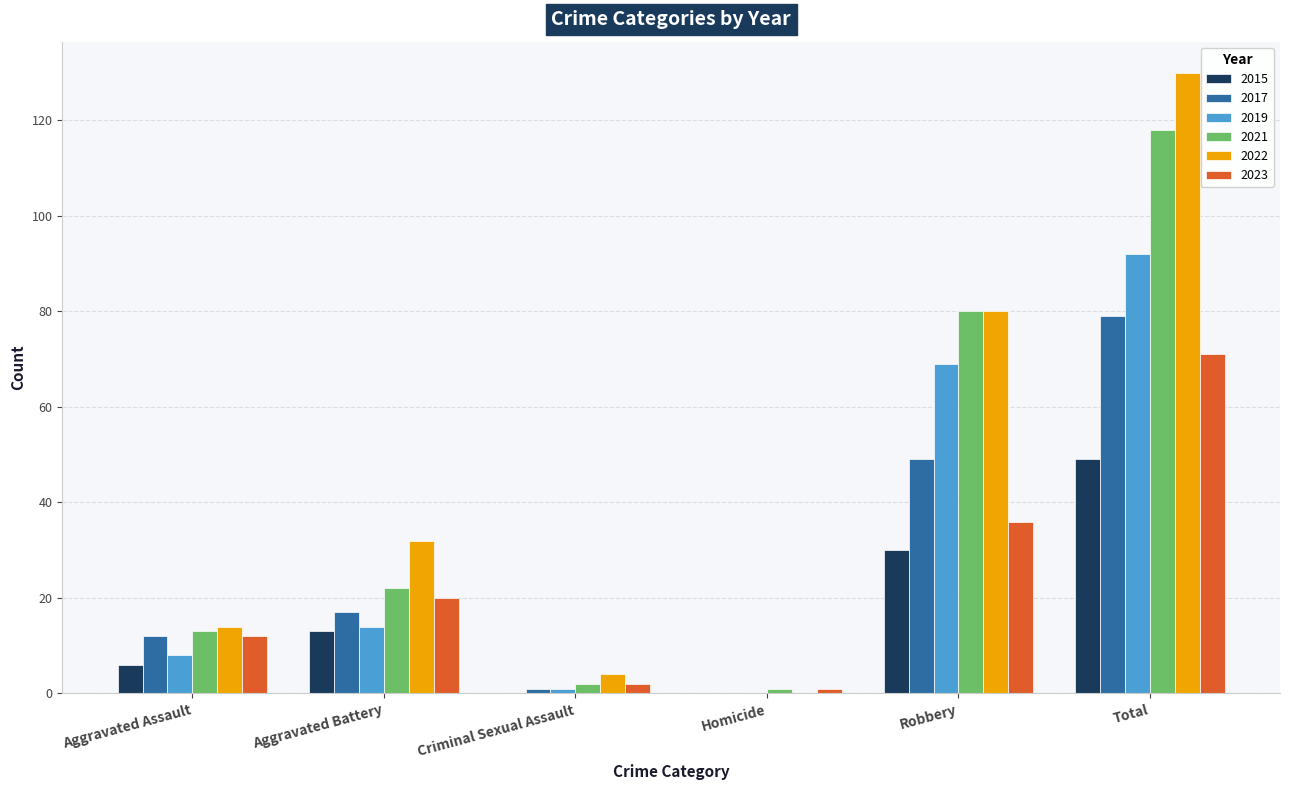

Count the 2015 values in the range 0 to 30.

5